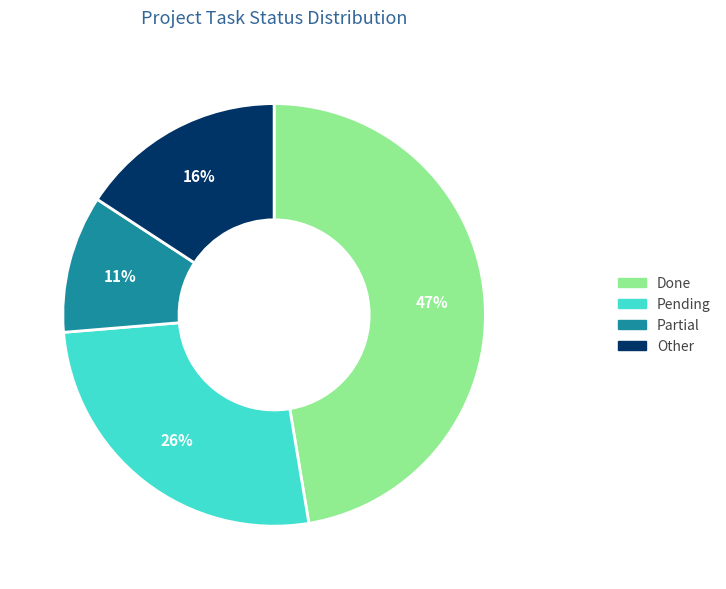

Which slice is the smallest?

Partial